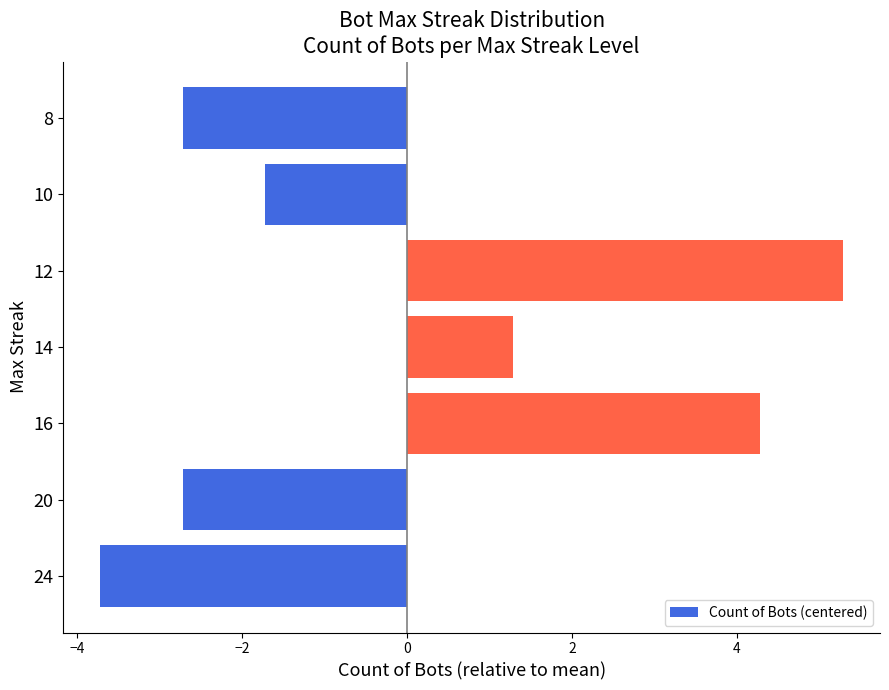

How many negative values are there?

4